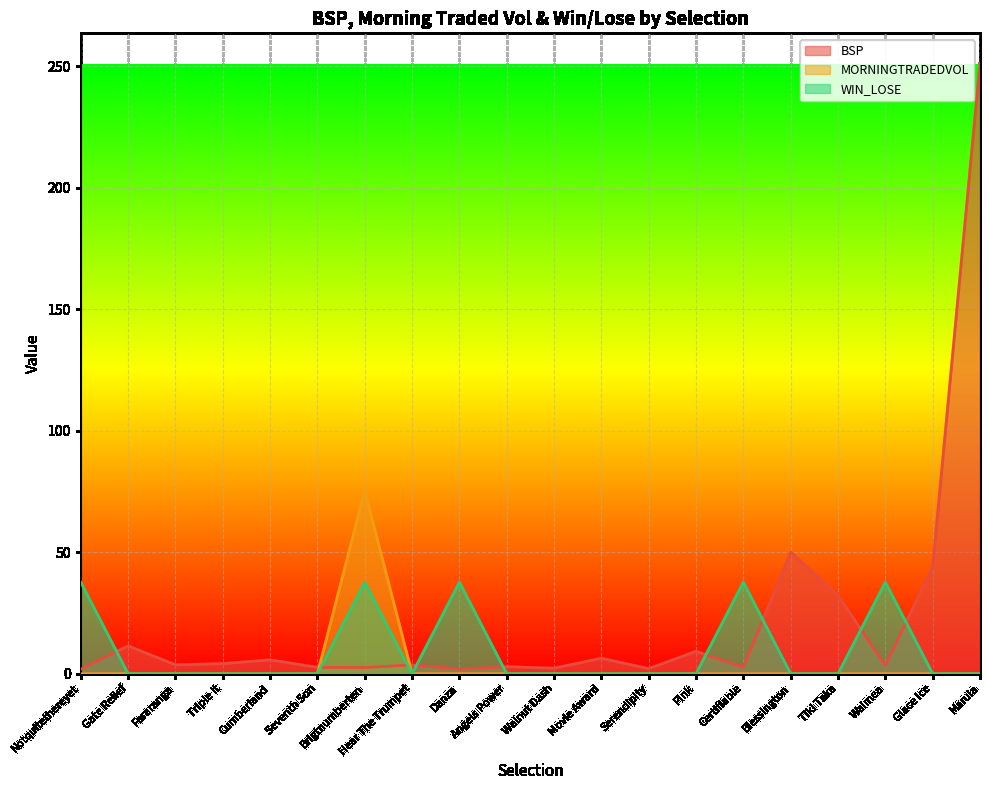

The MORNINGTRADEDVOL series shows 0.0 at Notquitethereyet. True or false?

True